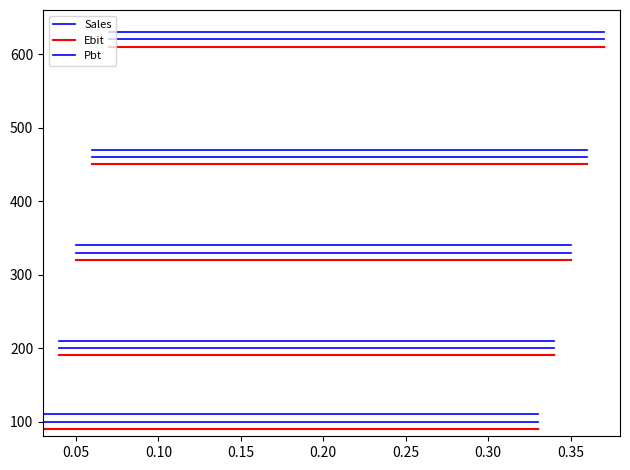

Rank the series by their average value, from lowest to highest.

Ebit, Sales, Pbt